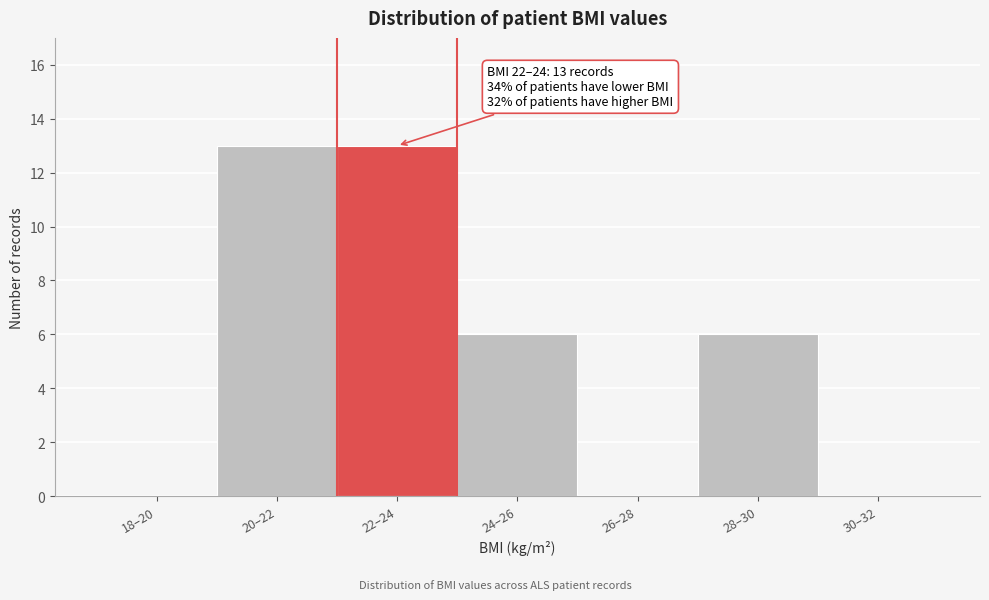

Reading left to right, extract all data points from this chart.

18–20=0	20–22=13	22–24=13	24–26=6	26–28=0	28–30=6	30–32=0